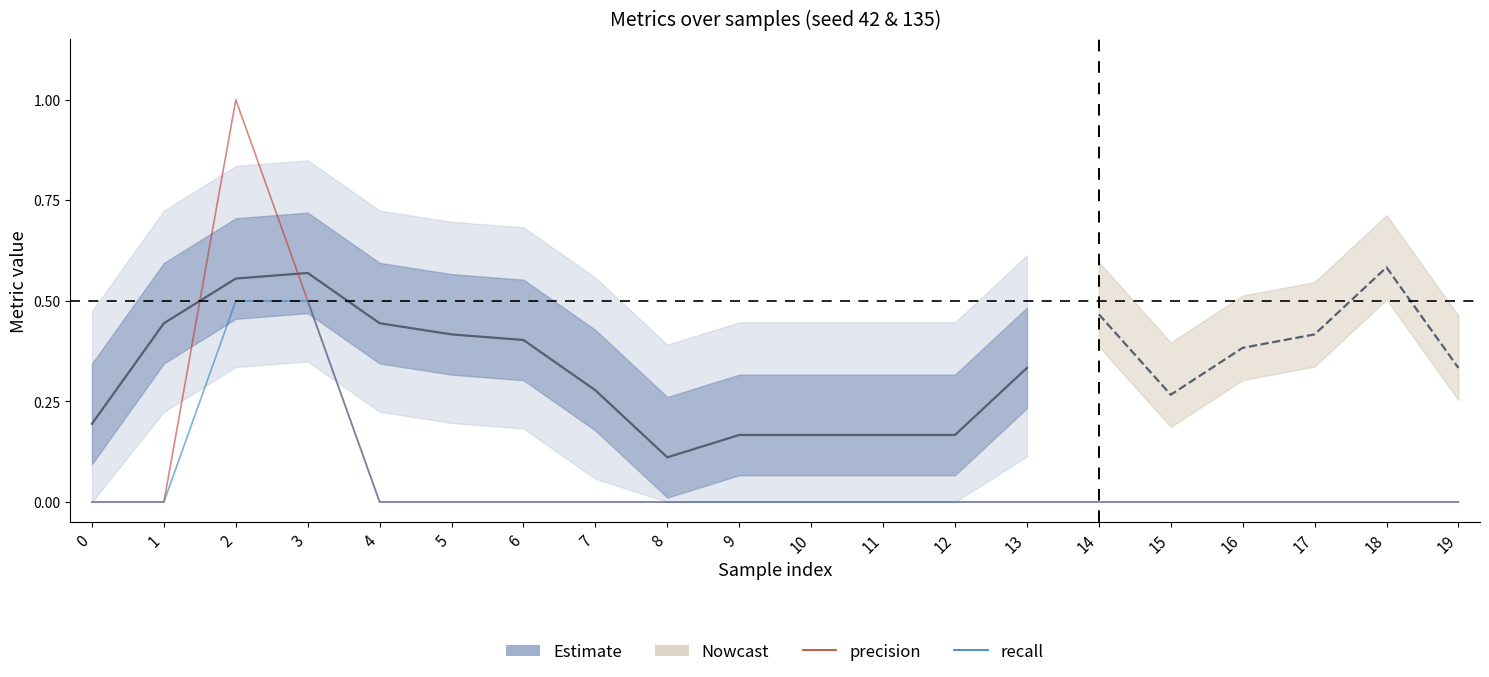

What is the greatest value displayed?

1.0